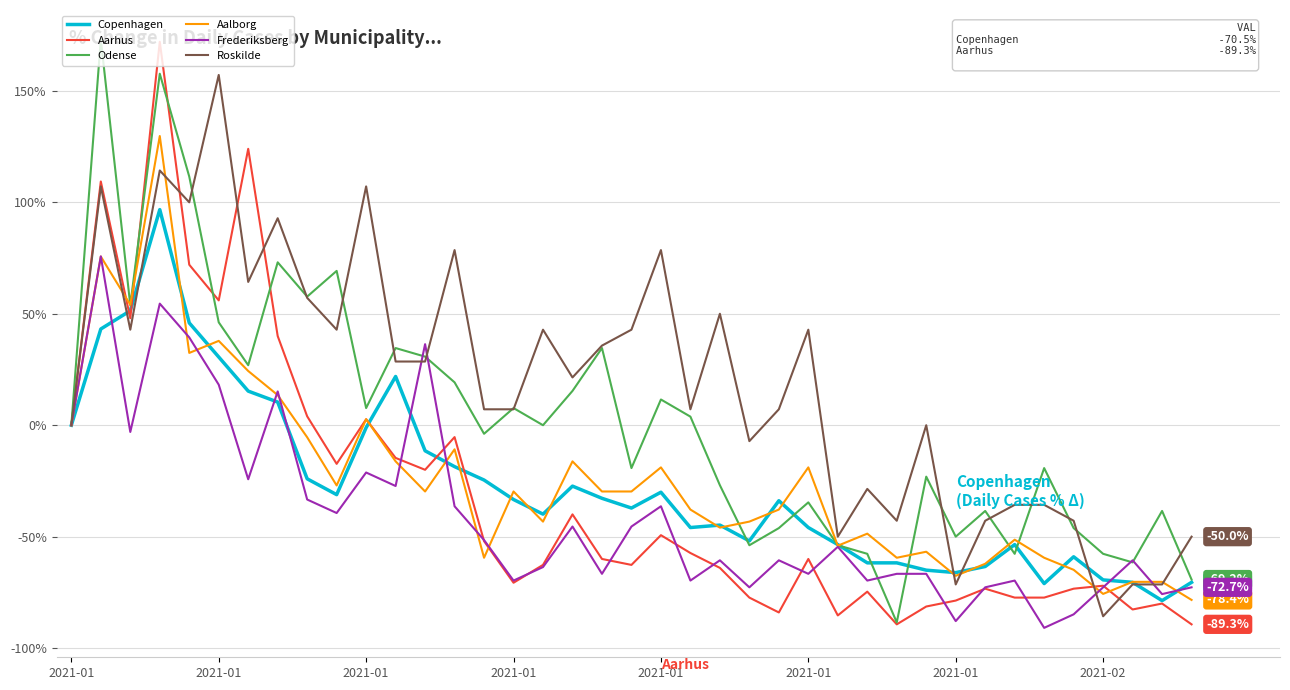

Which series has the largest total across all categories?

Roskilde